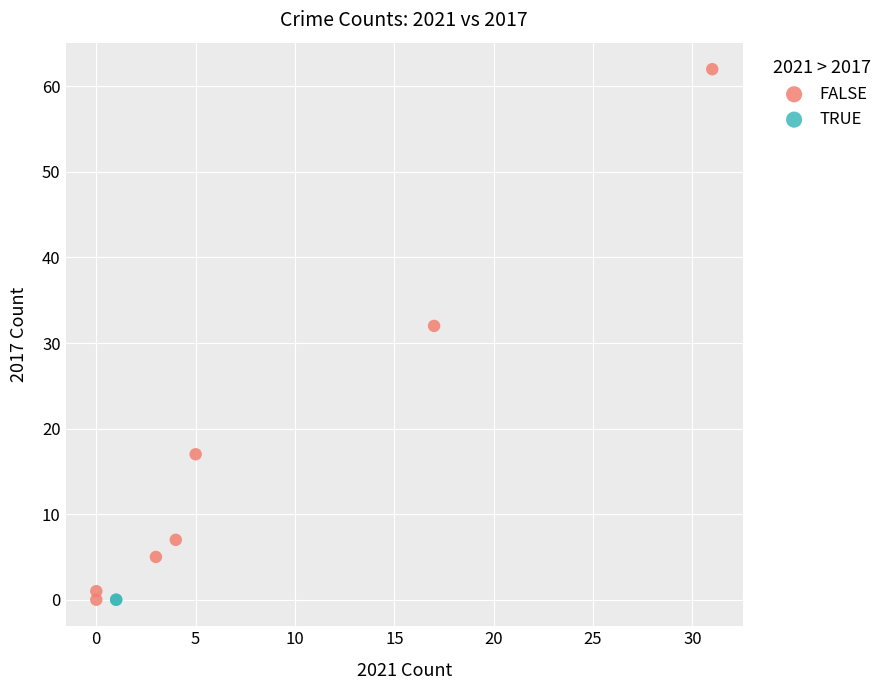

What are all the series names shown in the legend?

FALSE, TRUE